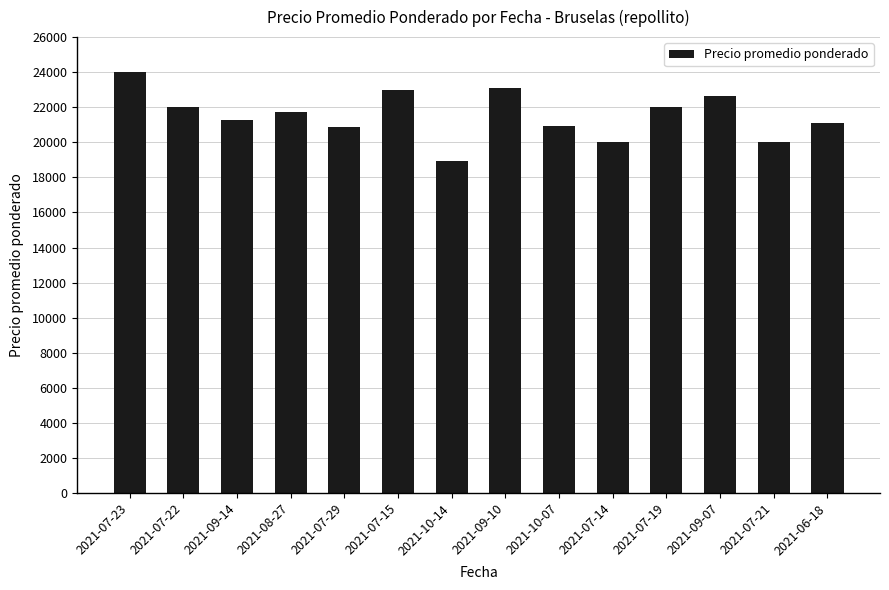

What is the difference between the second highest and minimum values?

4182